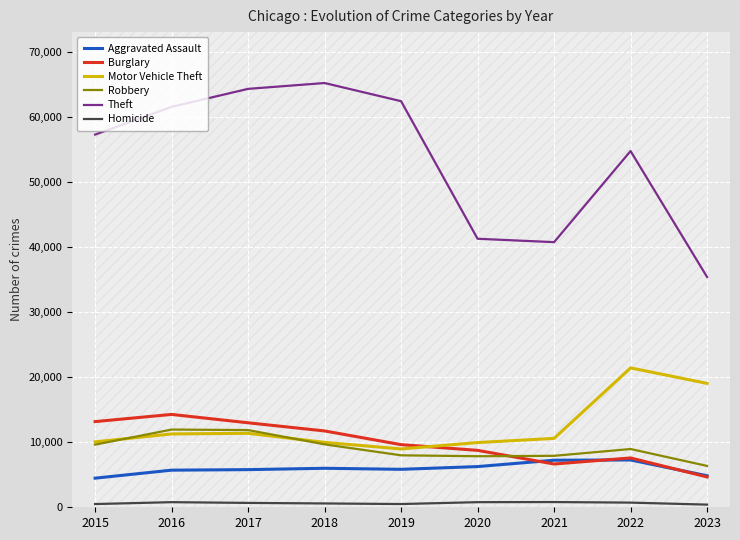

In Burglary, how many points are lower than both neighbors (excluding endpoints)?

1